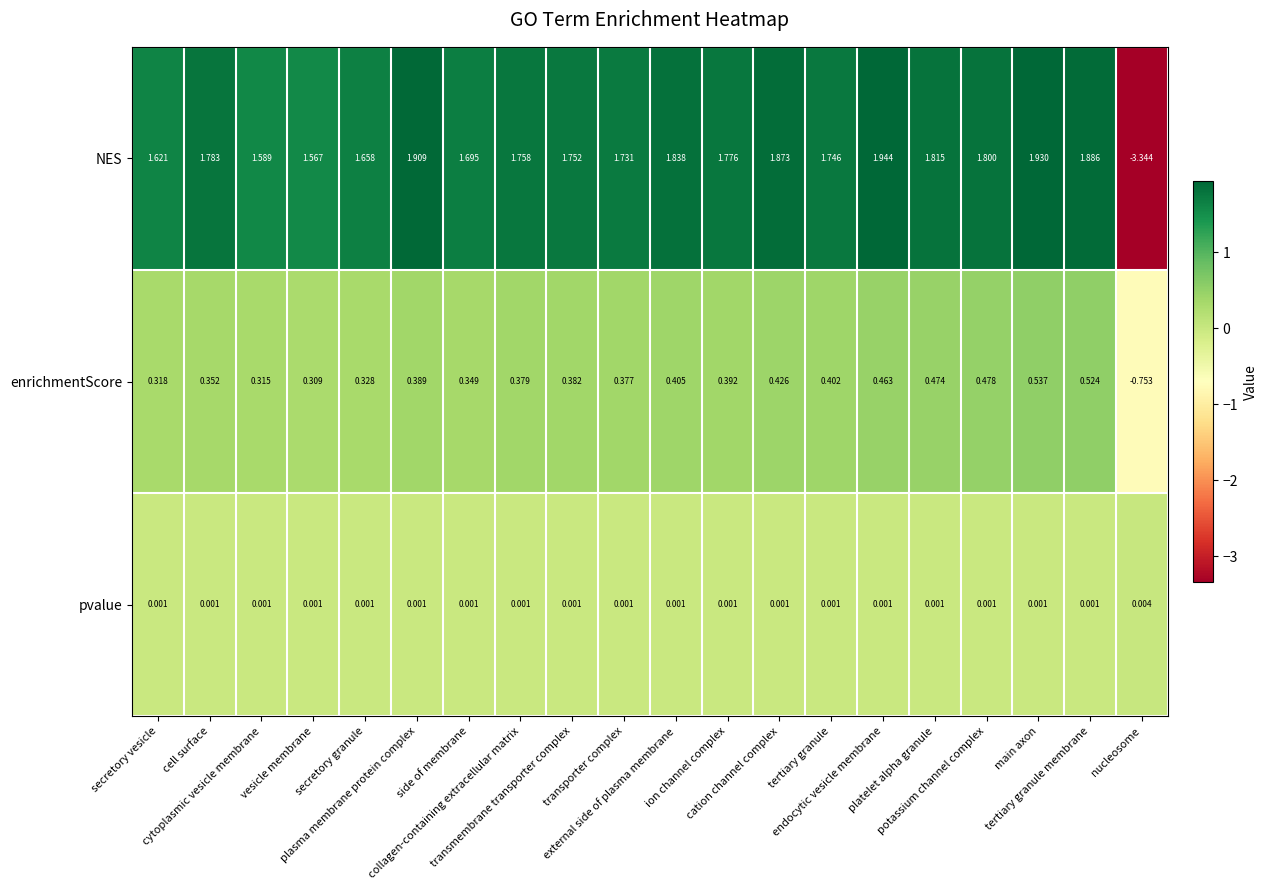

Which series has the largest range (max minus min)?

NES